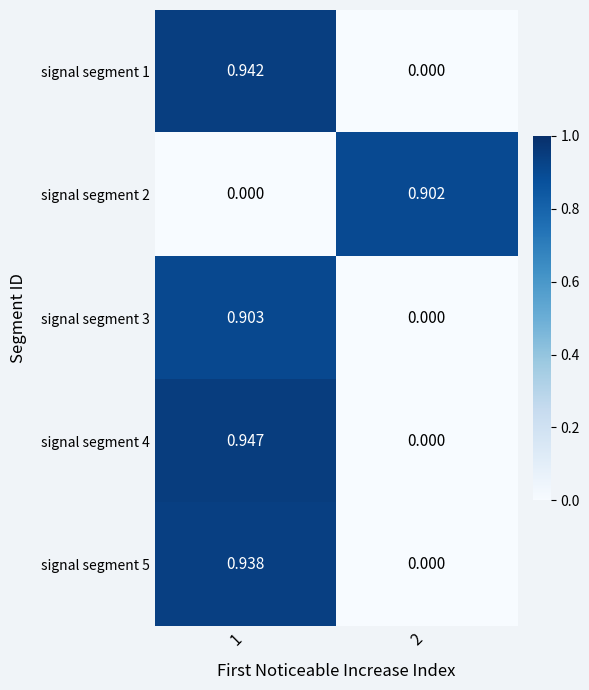

Which category has the highest value across all series?

1